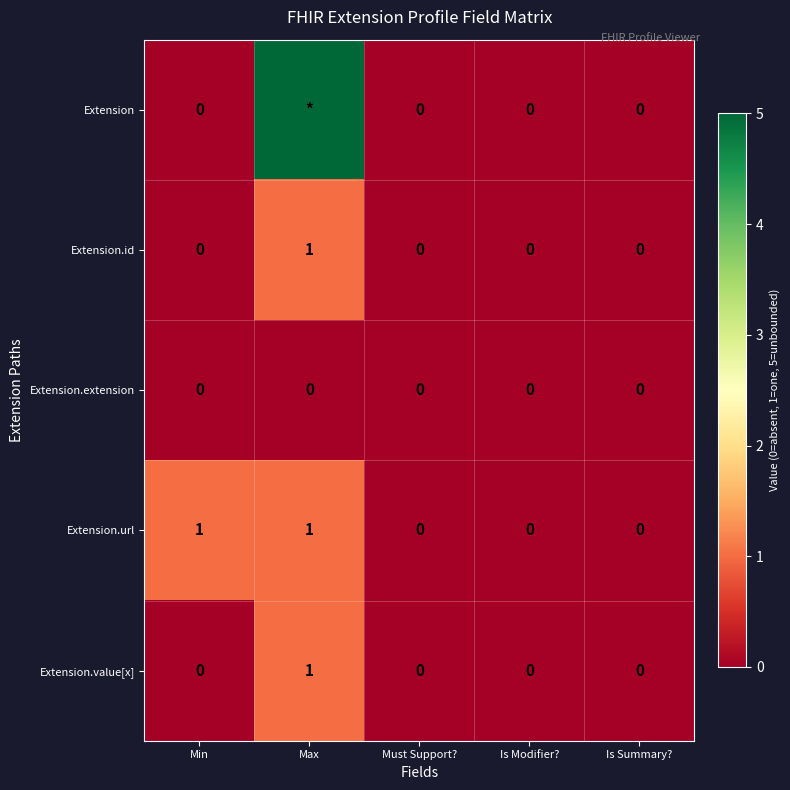

The value of Extension.id at Min is 0. True or false?

True